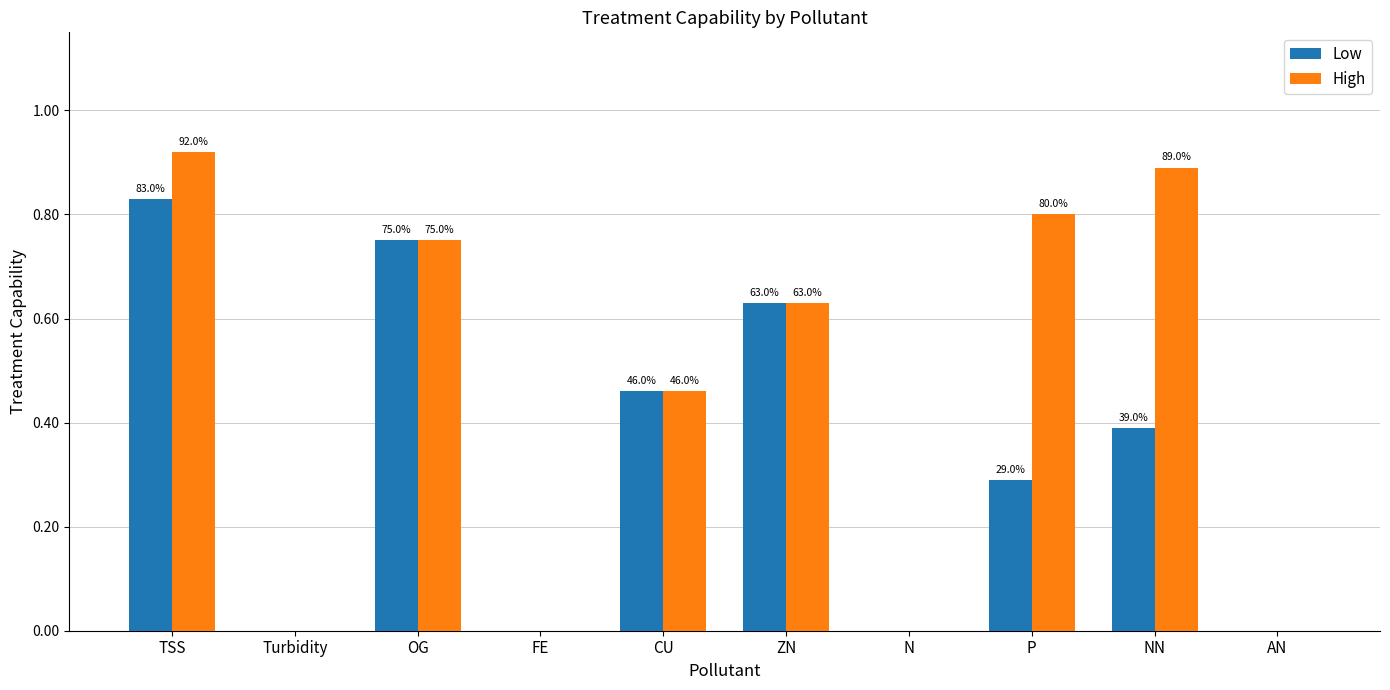

Is the value of Low at N greater than the value of High at N?

No